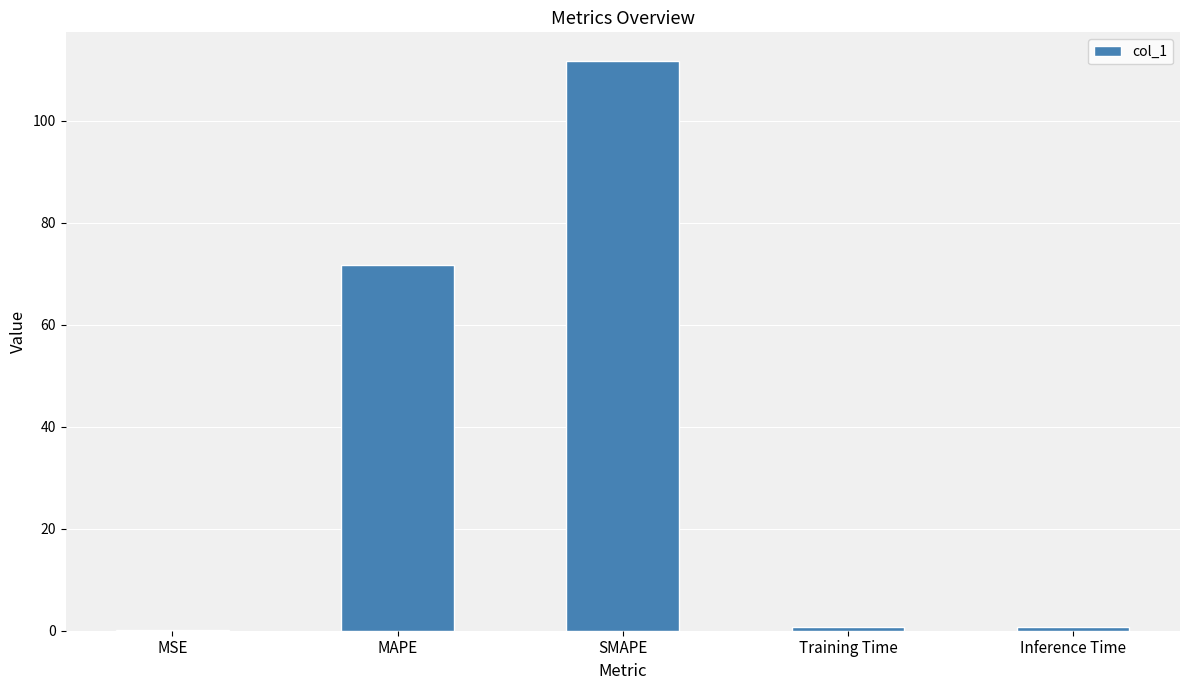

Which category has the highest value across all series?

SMAPE